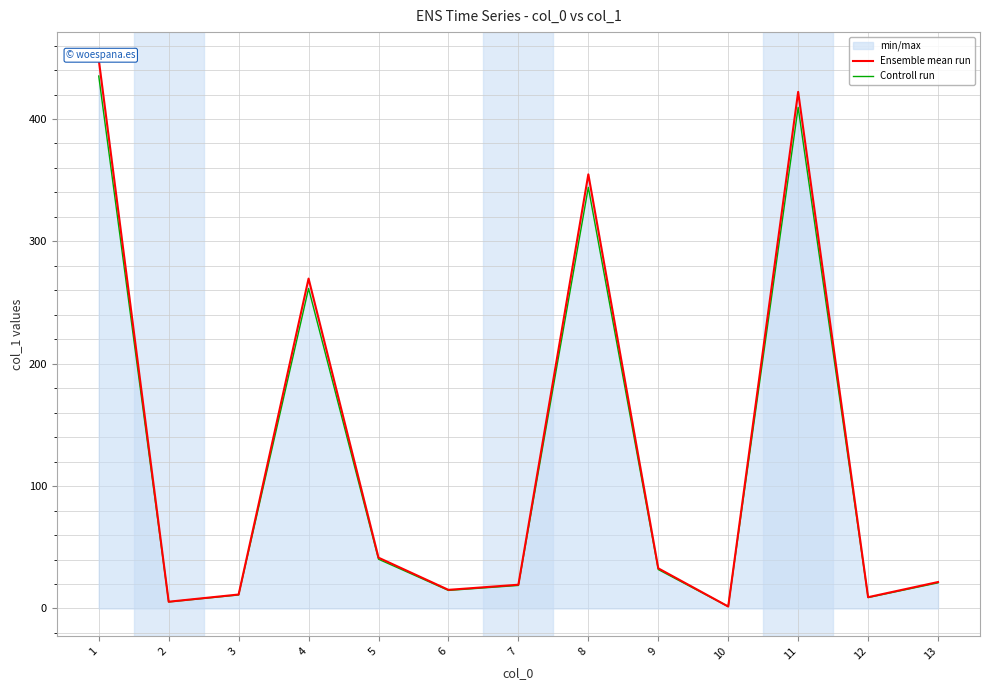

What is the sum of the Ensemble mean run values at 4 and 13?

291.2